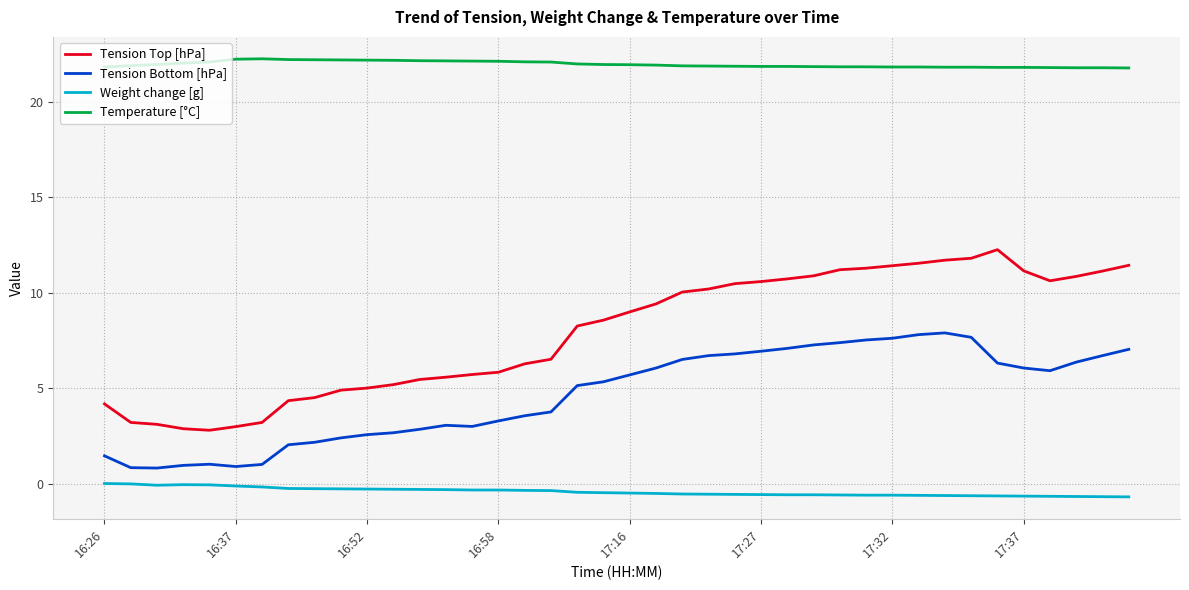

What is the minimum value for Temperature [°C]?

21.8